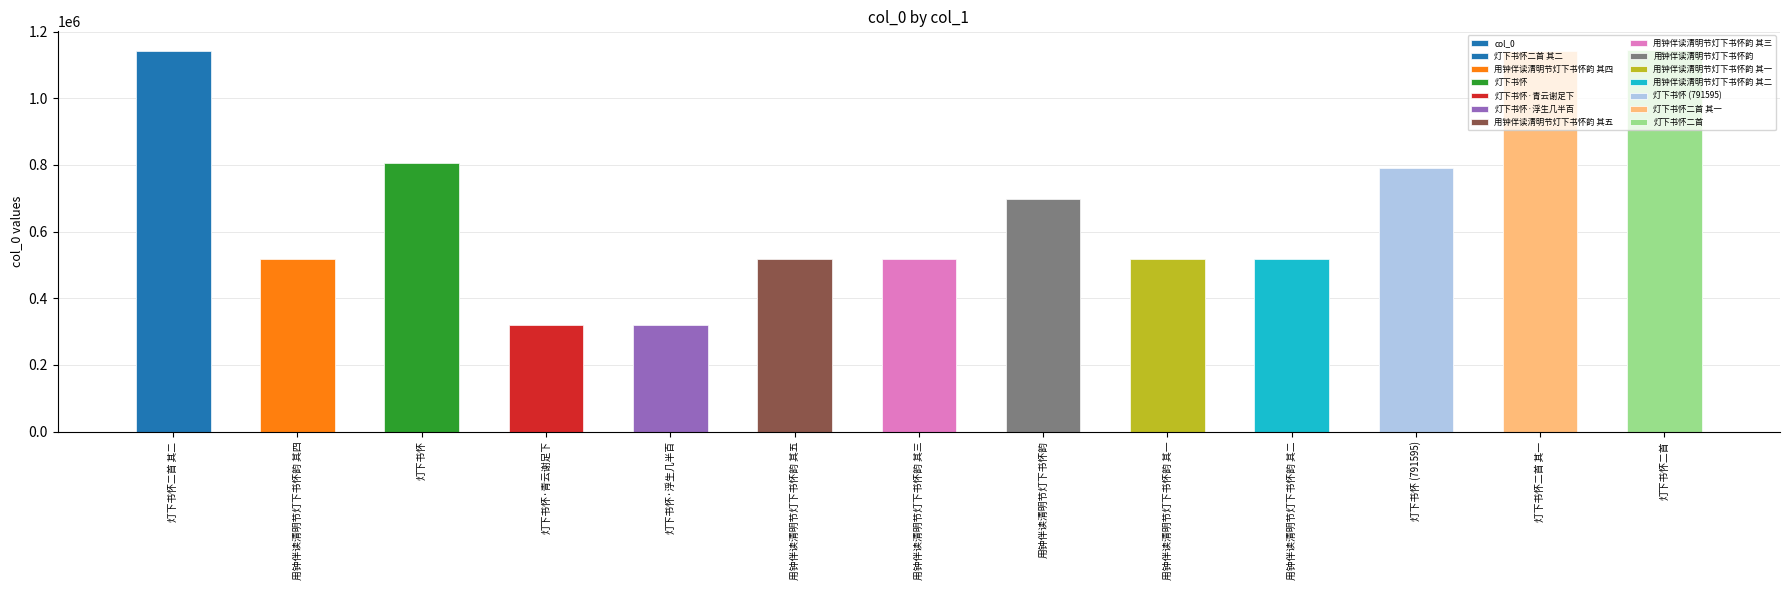

Reading left to right, extract all data points from this chart.

1142591	518338	804517	321036	321155	518339	518337	698446	518335	518336	791595	1142590	1143684